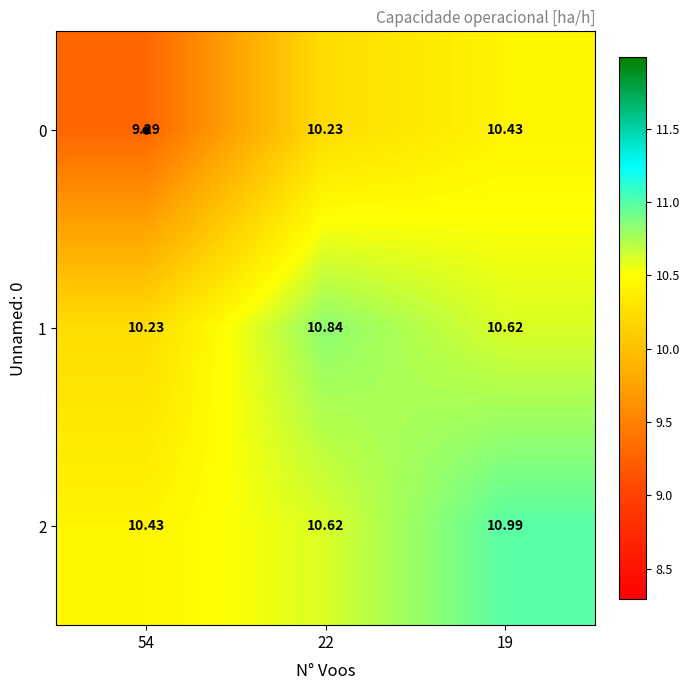

How many distinct data groups are displayed?

3